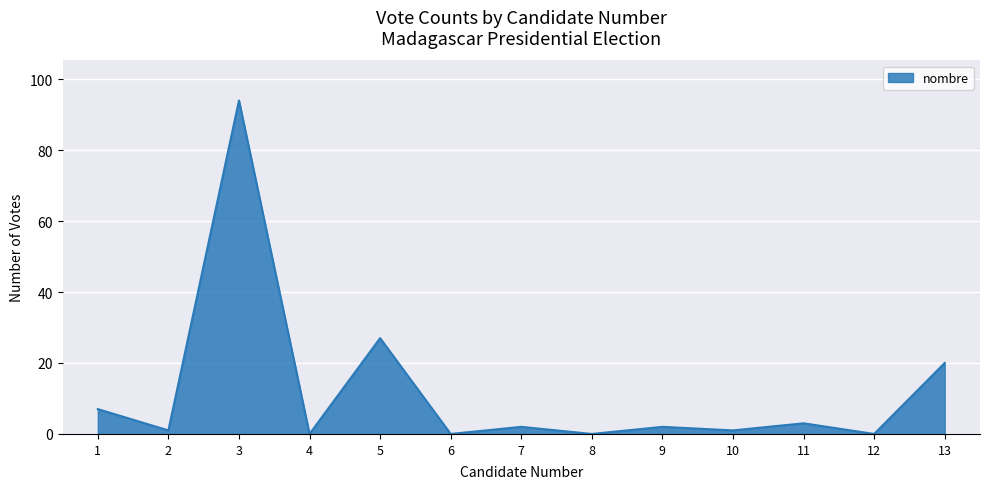

Is it true that the value at 12 is 29?

False